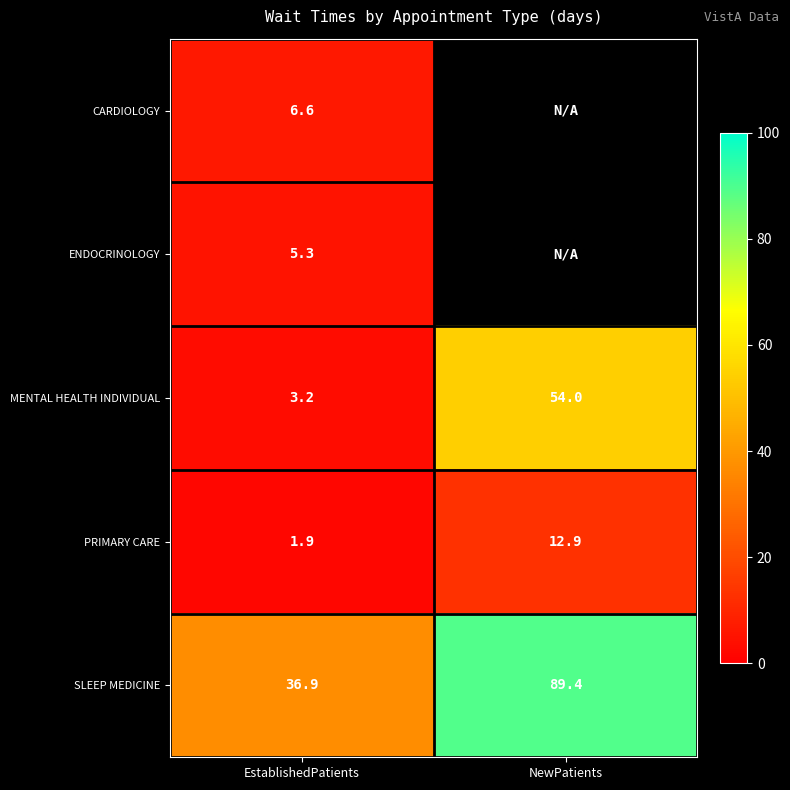

The value of SLEEP MEDICINE at NewPatients is 89.4. True or false?

True